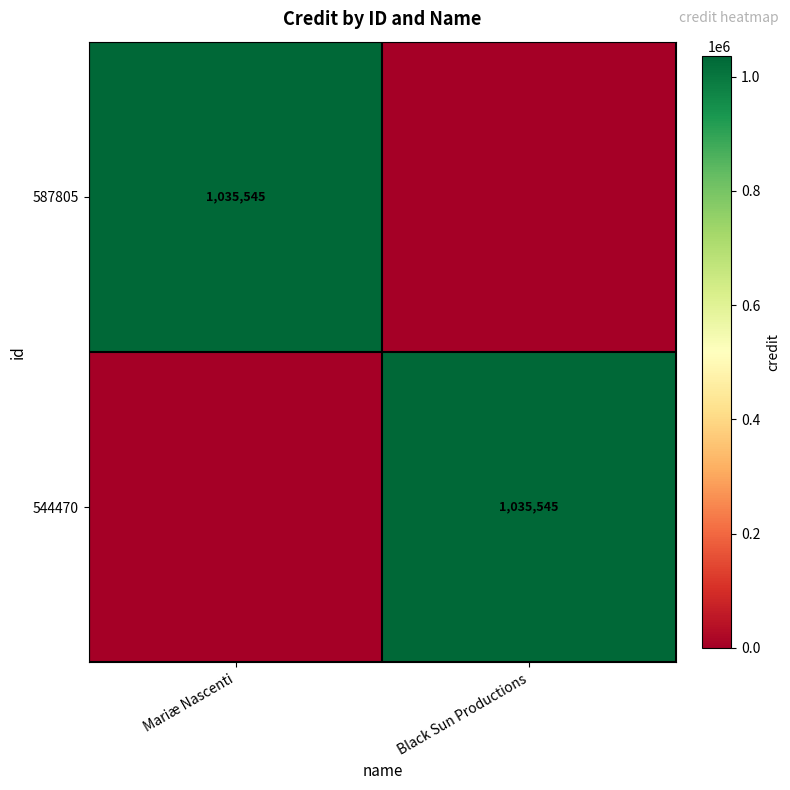

At how many categories does at least one series exceed 165151?

2